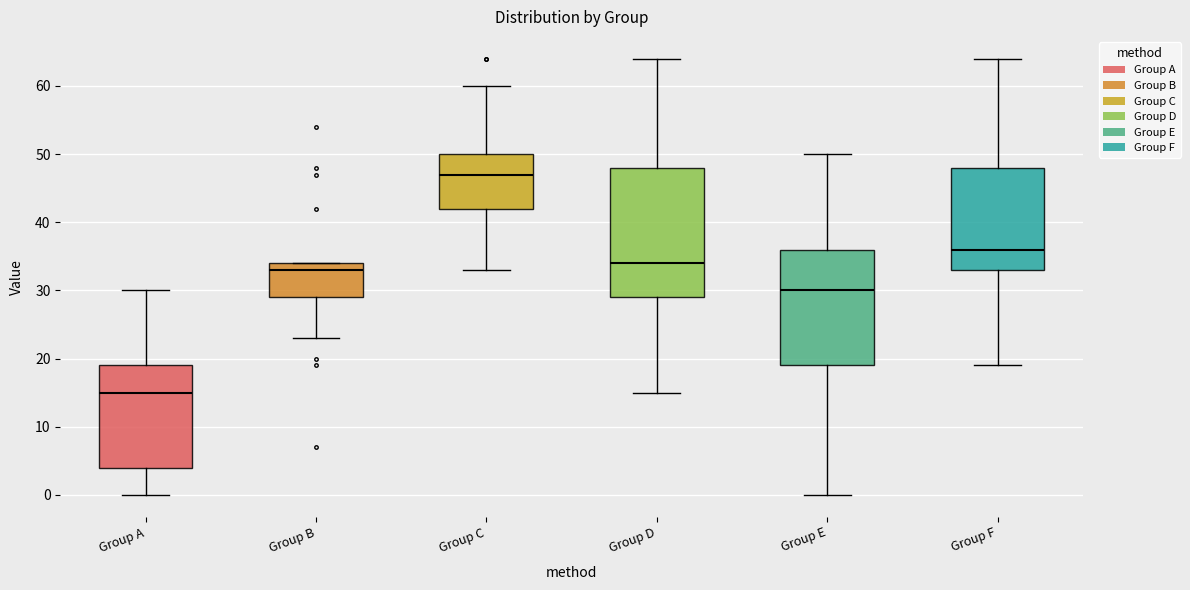

Reading left to right, transcribe this box plot: for each box, give where its median line is, the range the box spans, and where its two whiskers end, as read against the y-axis. The values are not printed on the chart, so give them approximately, as read against the axis.

Group A: median 15, box 4 to 19, whiskers 0 to 30
Group B: median 33, box 29 to 34, whiskers 23 to 34
Group C: median 47, box 42 to 50, whiskers 33 to 60
Group D: median 34, box 29 to 48, whiskers 15 to 64
Group E: median 30, box 19 to 36, whiskers 0 to 50
Group F: median 36, box 33 to 48, whiskers 19 to 64